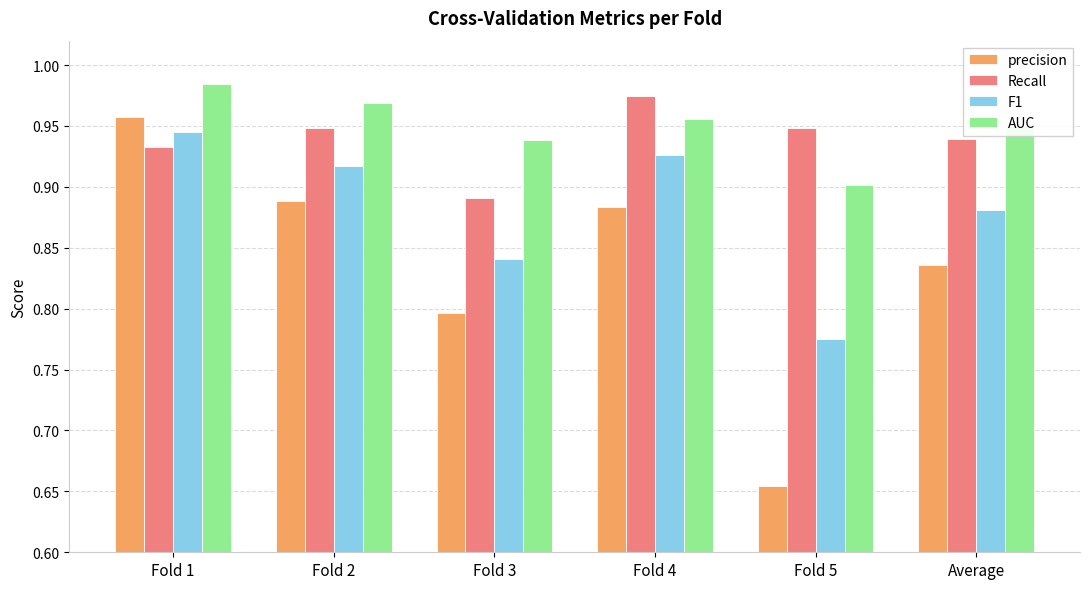

Is the value of precision at Average greater than the value of Recall at Fold 5?

No